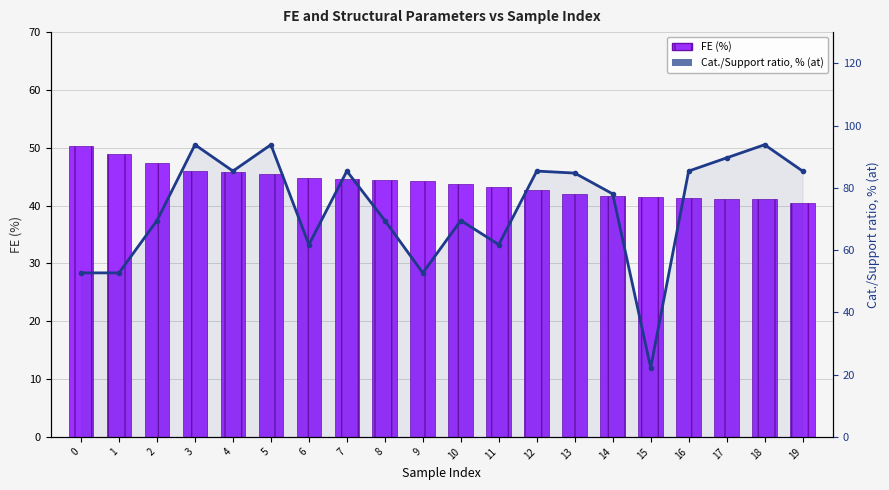

What is the average value of the FE (%) series?

44.0